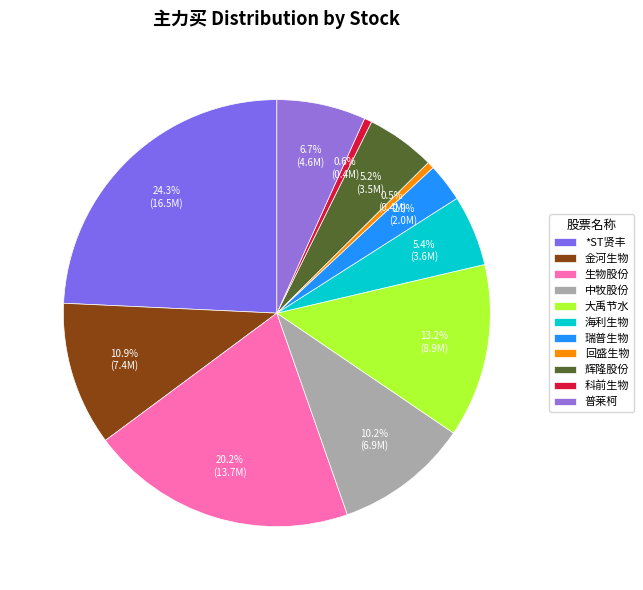

What is the largest slice in the pie chart?

*ST贤丰